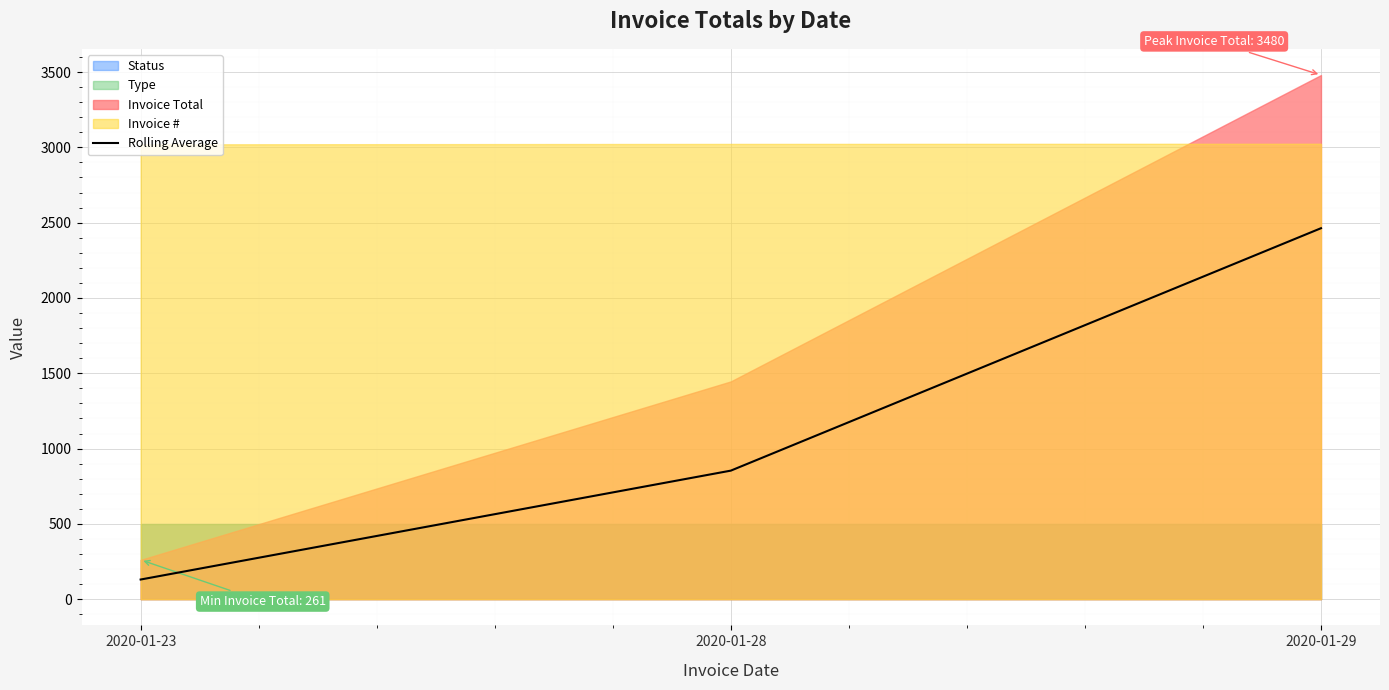

Rank the categories by value from lowest to highest.

2020-01-23, 2020-01-28, 2020-01-29